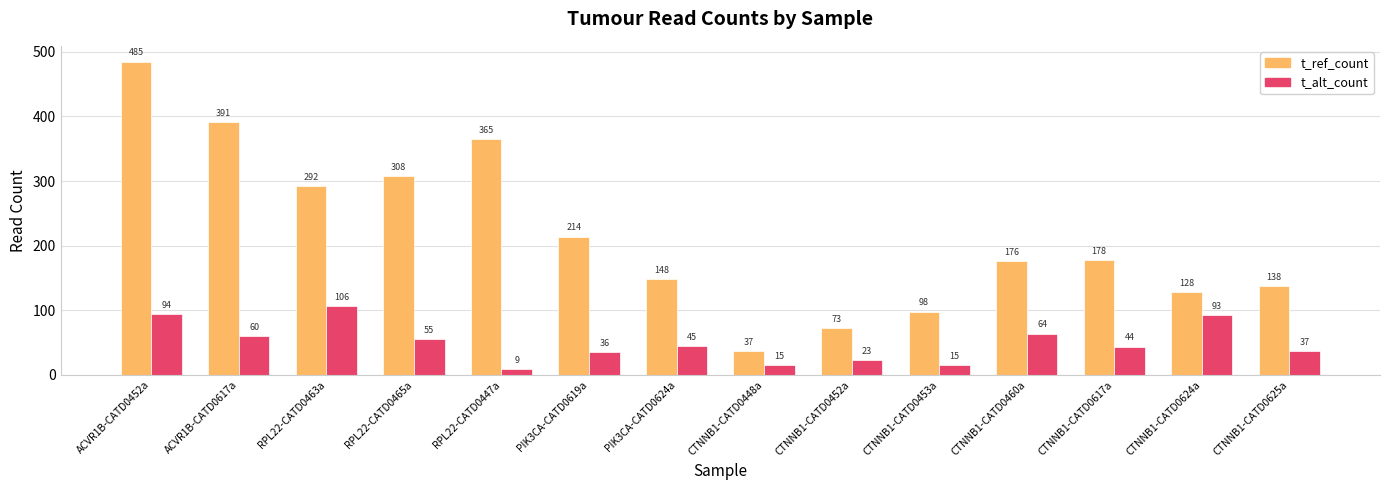

Where is t_ref_count nearest to the value 261?

RPL22-CATD0463a